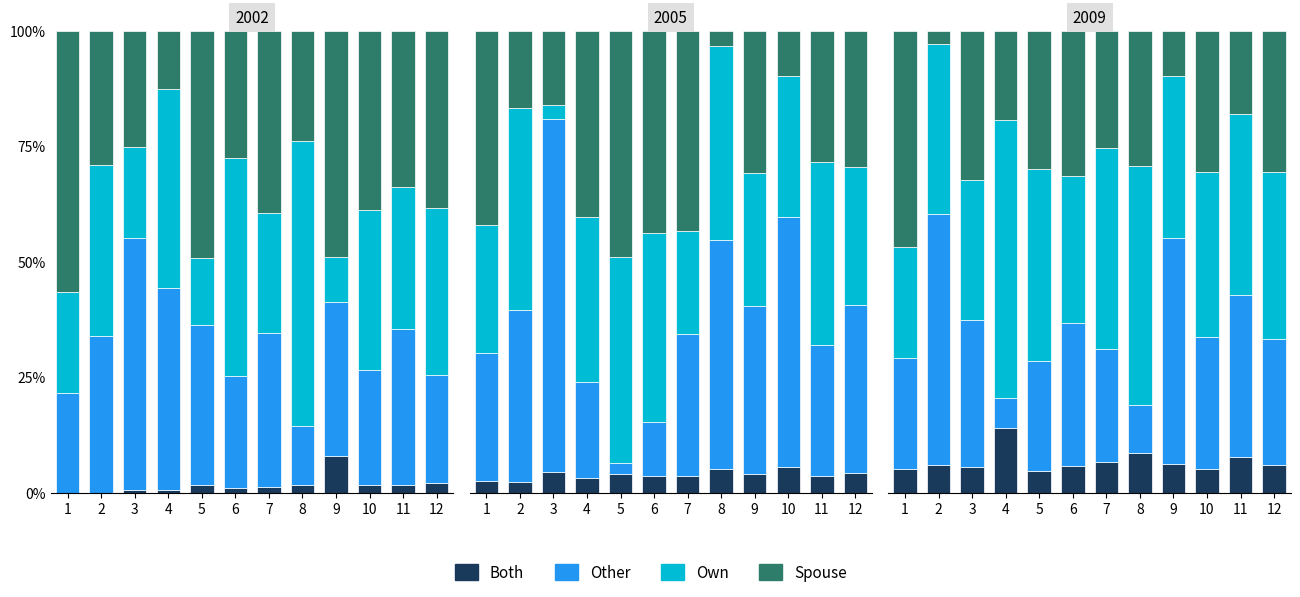

What is the difference between the maximum and minimum values in the Spouse series?

43.9